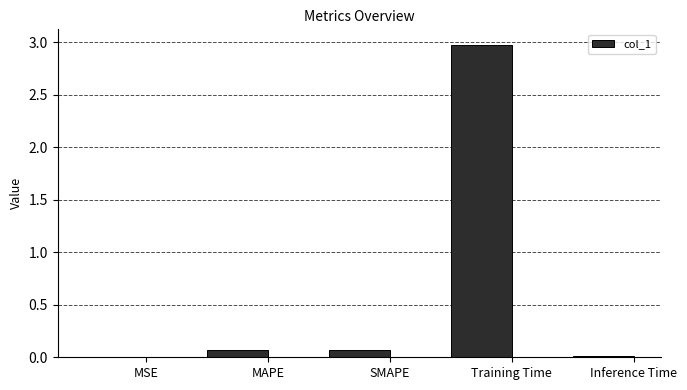

What is the average value?

0.6